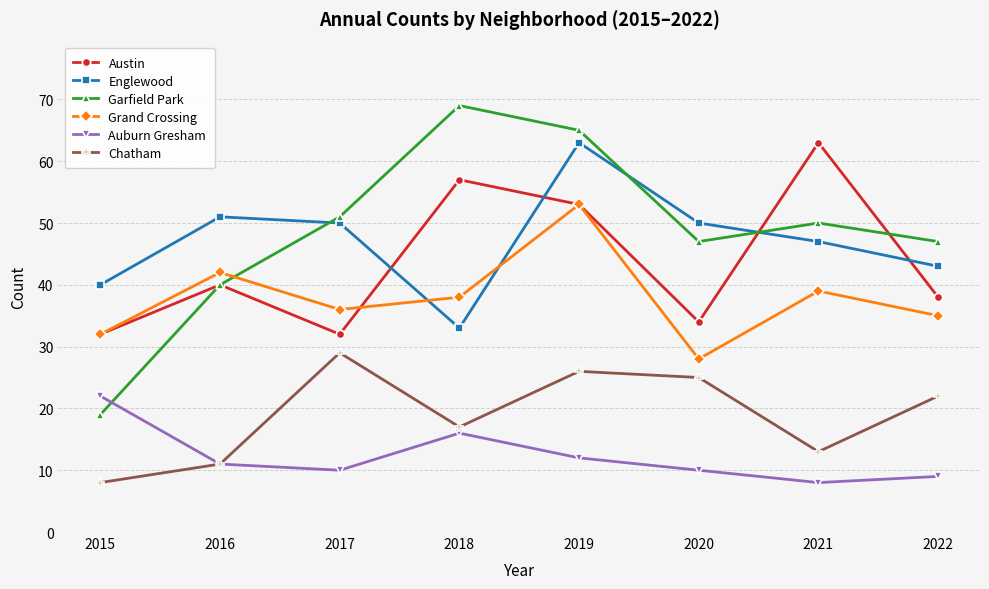

Reading left to right, list all the values displayed in this chart.

Austin: 2015=32	2016=40	2017=32	2018=57	2019=53	2020=34	2021=63	2022=38
Englewood: 2015=40	2016=51	2017=50	2018=33	2019=63	2020=50	2021=47	2022=43
Garfield Park: 2015=19	2016=40	2017=51	2018=69	2019=65	2020=47	2021=50	2022=47
Grand Crossing: 2015=32	2016=42	2017=36	2018=38	2019=53	2020=28	2021=39	2022=35
Auburn Gresham: 2015=22	2016=11	2017=10	2018=16	2019=12	2020=10	2021=8	2022=9
Chatham: 2015=8	2016=11	2017=29	2018=17	2019=26	2020=25	2021=13	2022=22